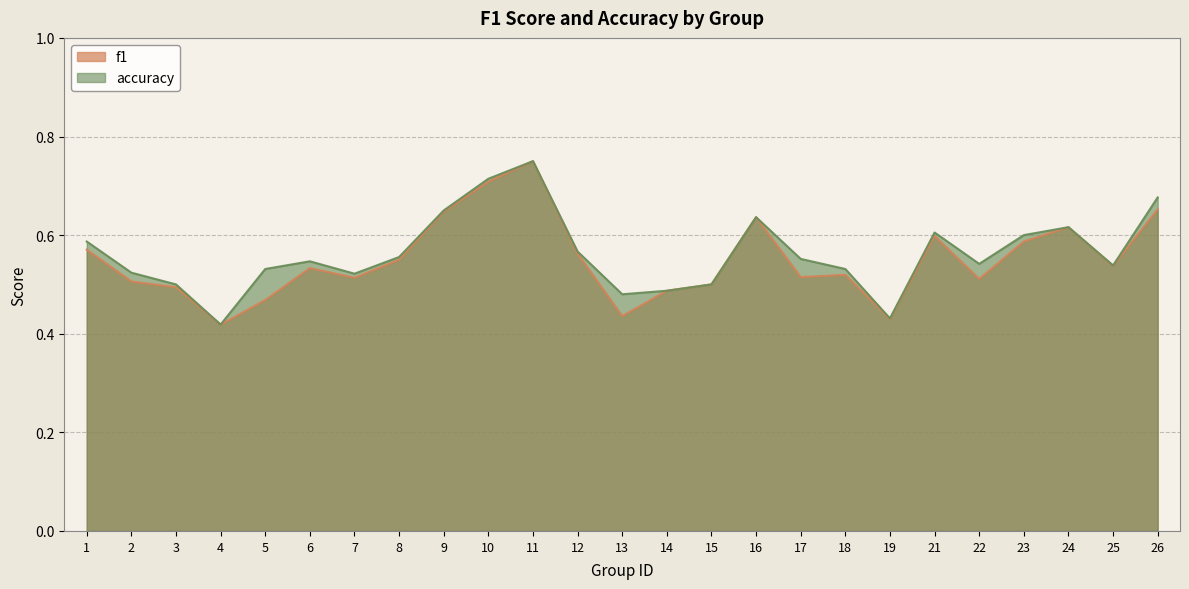

The accuracy series shows 0.3 at 2. True or false?

False